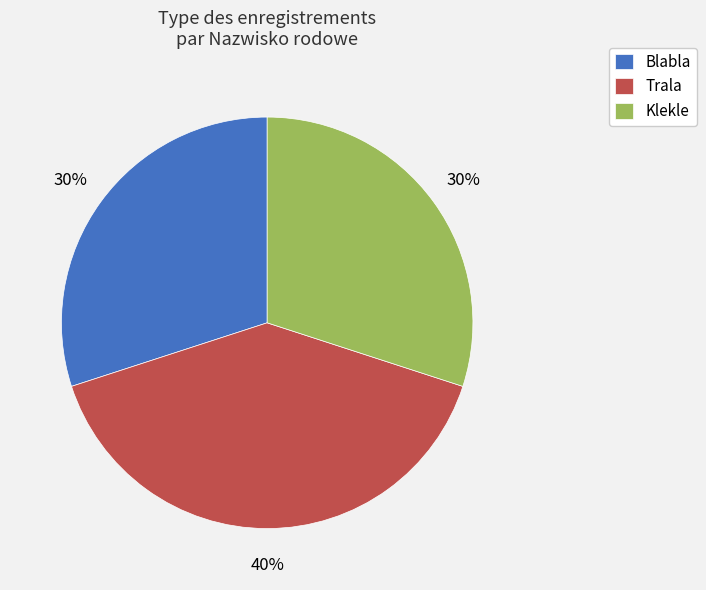

Which has a higher value, Klekle or Trala?

Trala